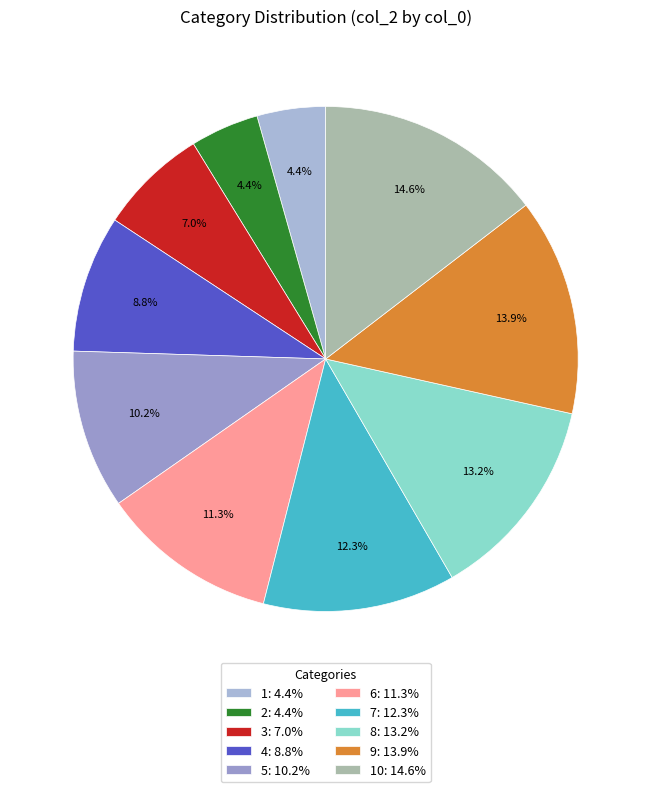

Which slice is the smallest?

1